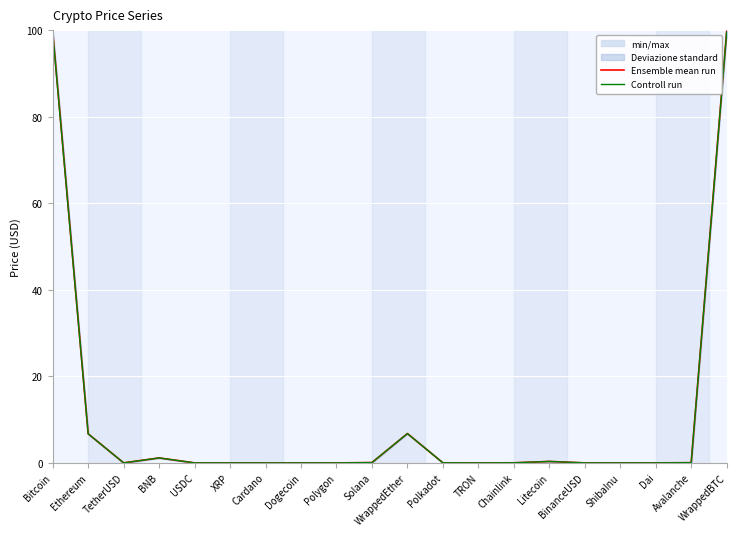

Rank the series by their maximum value, from lowest to highest.

Controll run, Ensemble mean run